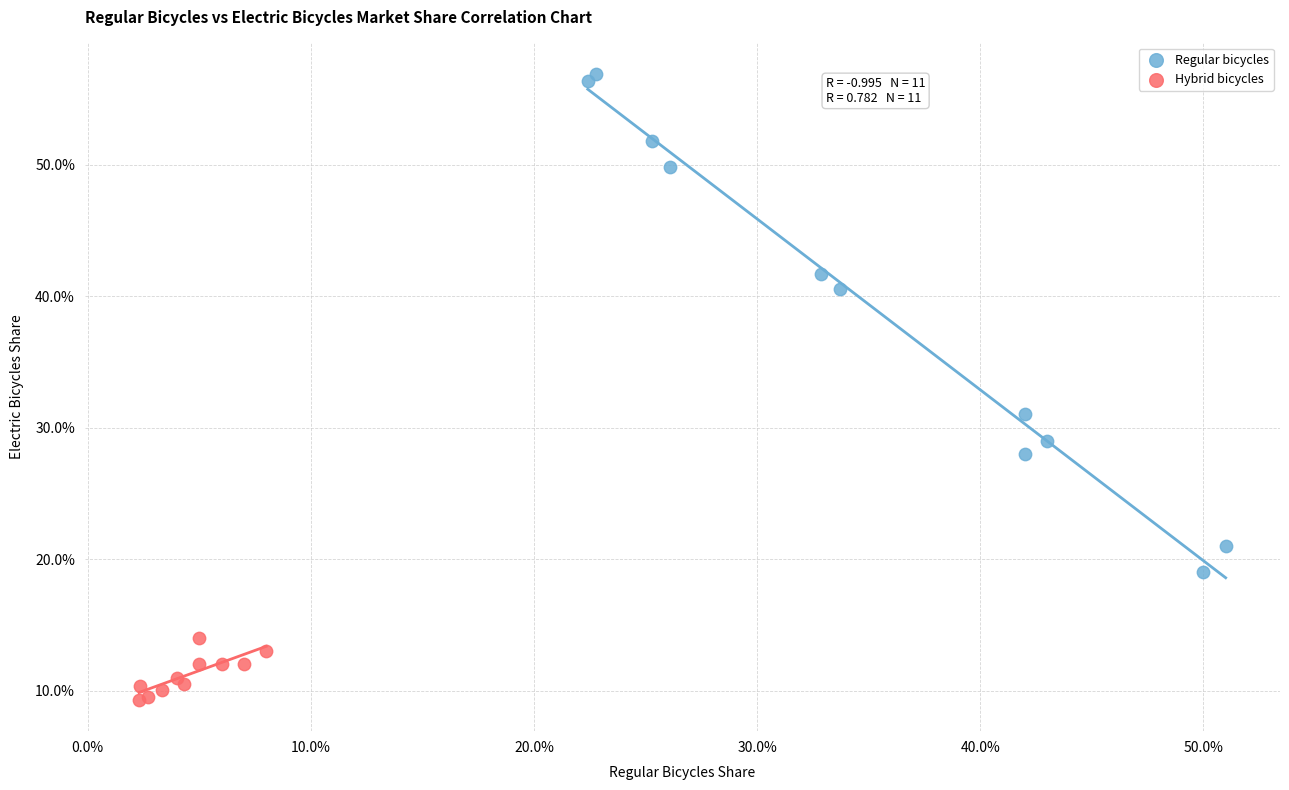

Which series reaches the minimum Y coordinate?

Hybrid bicycles